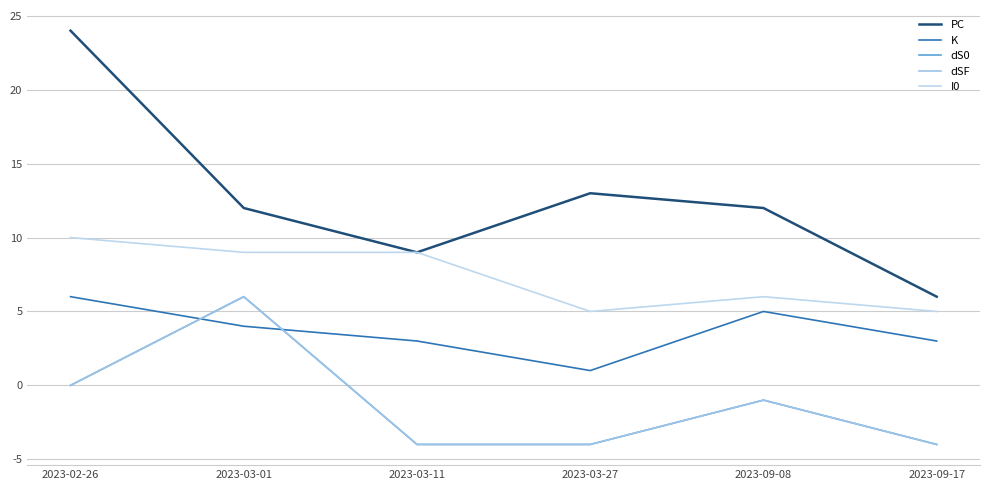

Does the chart display data point markers on the line(s)?

No